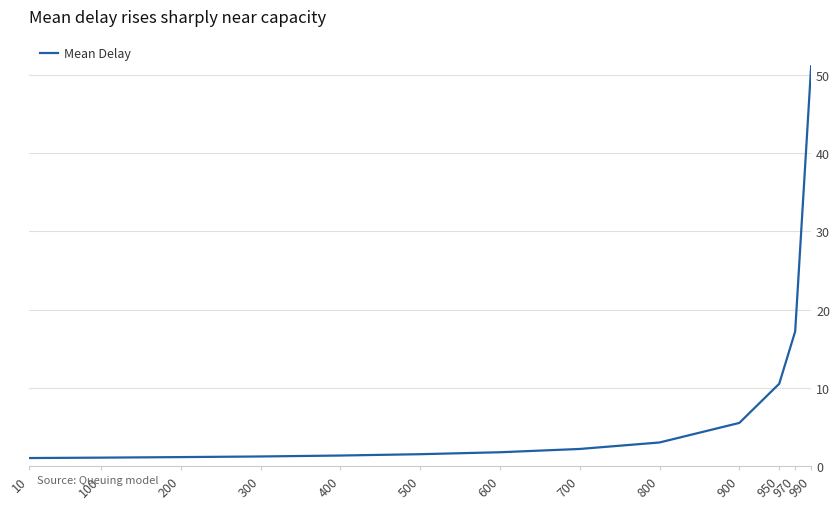

Where is the data nearest to the value 26?

970